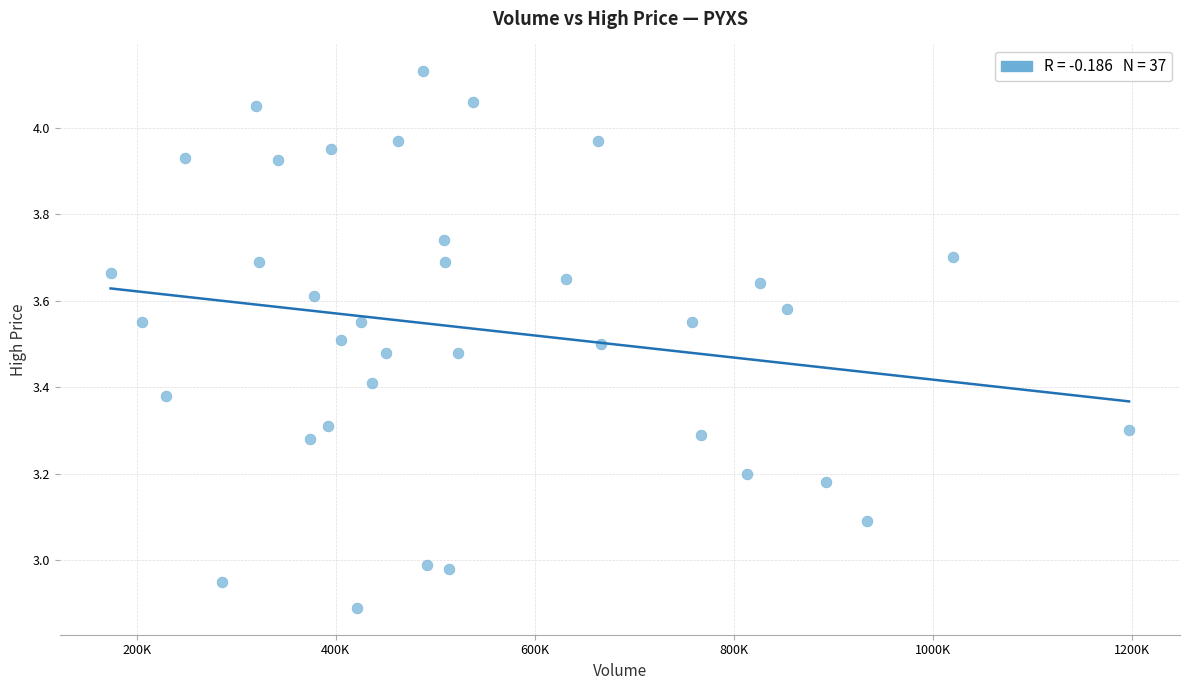

What is the range of Y values (max minus min)?

1.2